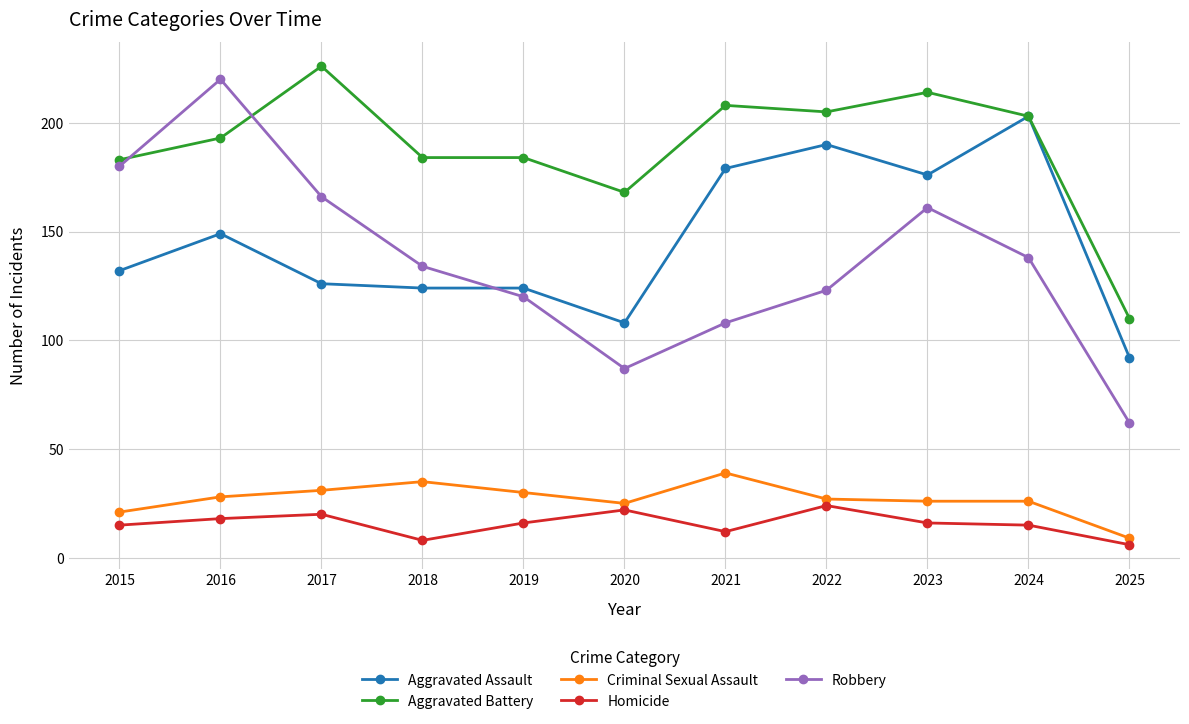

What is the difference between the maximum and minimum values in the Criminal Sexual Assault series?

30